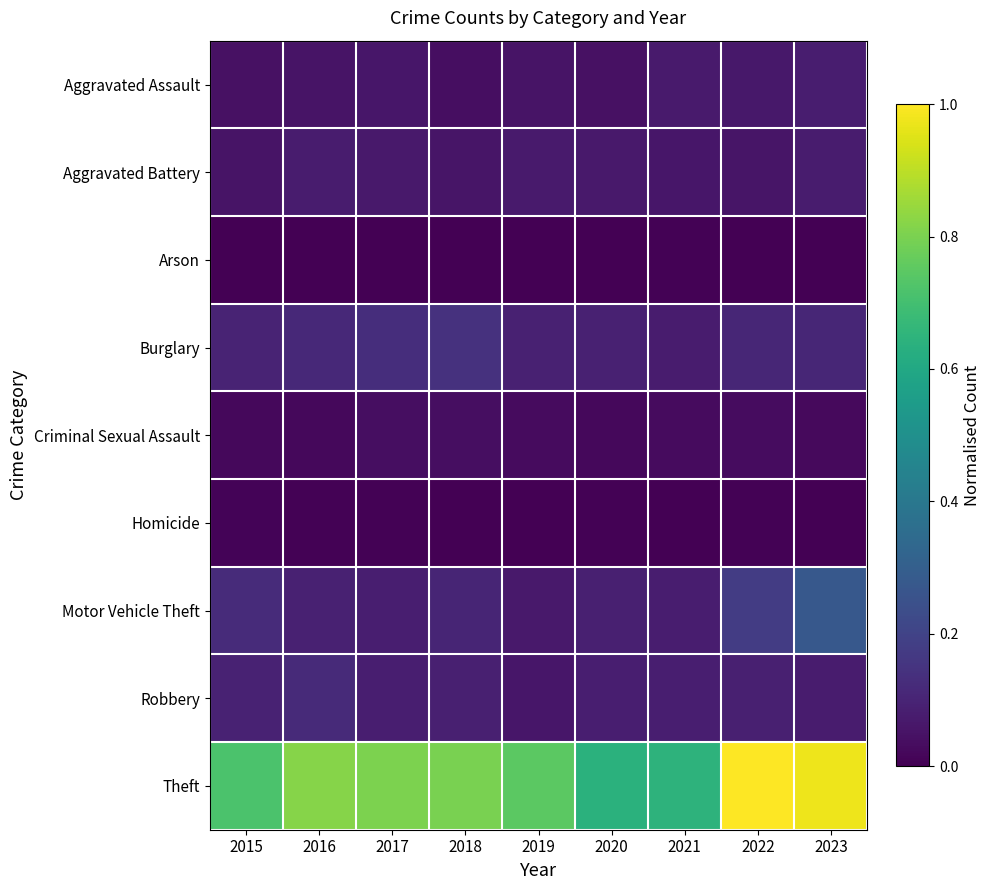

How many series are shown in this chart?

9